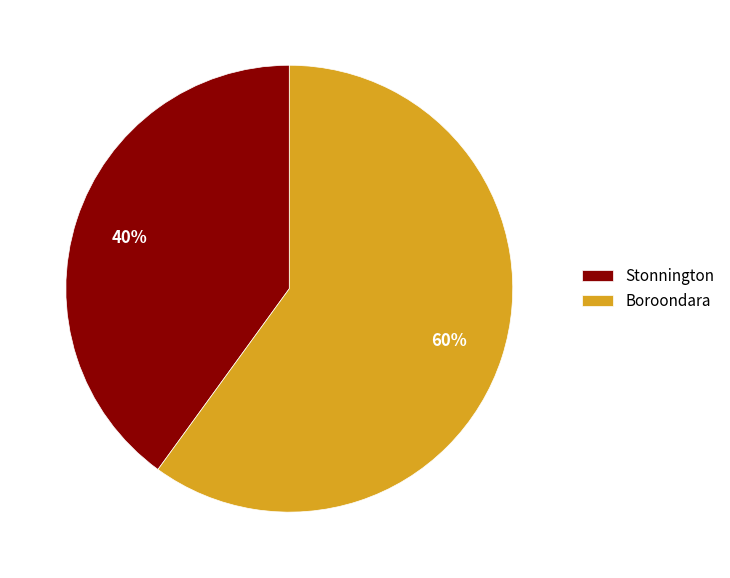

To the nearest percent, what is the average slice percentage?

50%